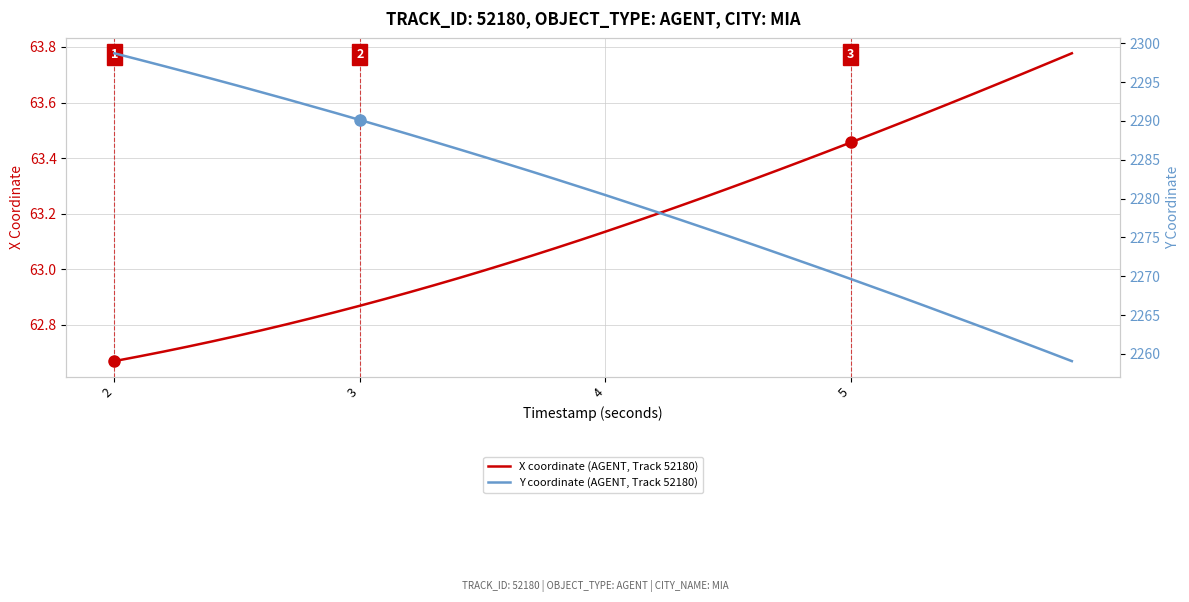

Reading left to right, transcribe all the data shown in this chart.

X coordinate (AGENT, Track 52180): 62.7	62.7	62.7	62.7	62.7	62.8	62.8	62.8	62.8	62.8	62.9	62.9	62.9	62.9	63.0	63.0	63.0	63.0	63.1	63.1	63.1	63.2	63.2	63.2	63.3	63.3	63.3	63.4	63.4	63.4	63.5	63.5	63.5	63.6	63.6	63.6	63.7	63.7	63.7	63.8
Y coordinate (AGENT, Track 52180): 2298.7	2297.9	2297.1	2296.2	2295.4	2294.6	2293.7	2292.8	2291.9	2291.0	2290.1	2289.2	2288.3	2287.3	2286.4	2285.4	2284.5	2283.5	2282.5	2281.5	2280.5	2279.4	2278.4	2277.3	2276.3	2275.2	2274.1	2273.0	2271.9	2270.8	2269.7	2268.5	2267.4	2266.2	2265.0	2263.9	2262.7	2261.5	2260.3	2259.1